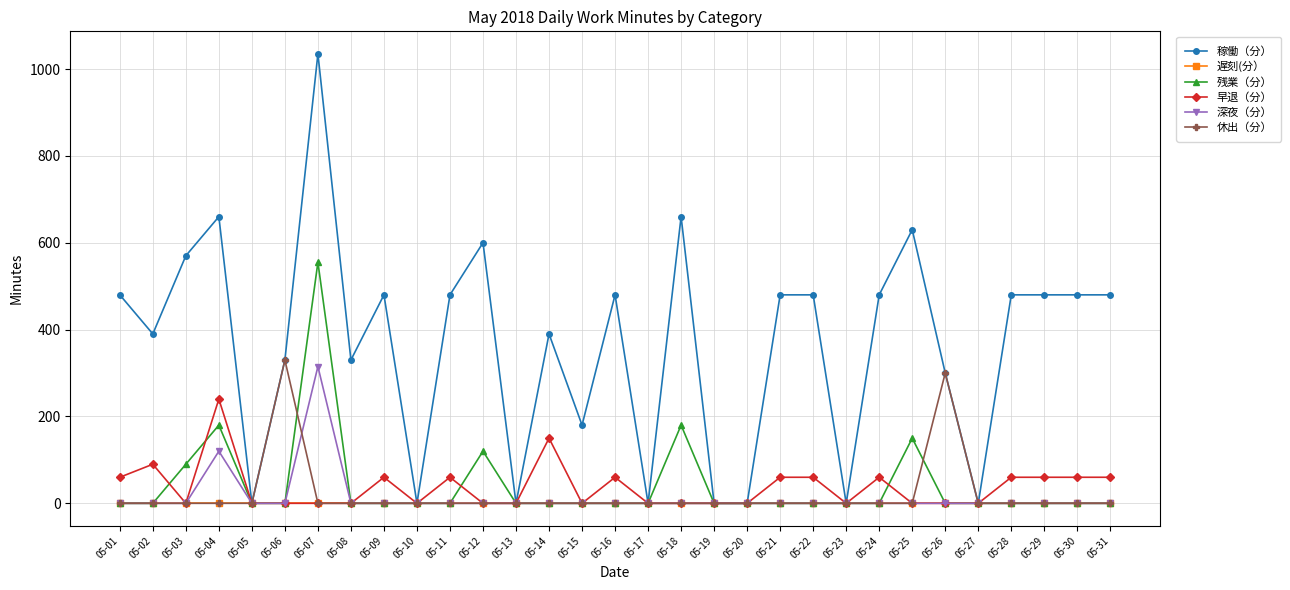

The 深夜（分） series shows 0 at 05-30. True or false?

True